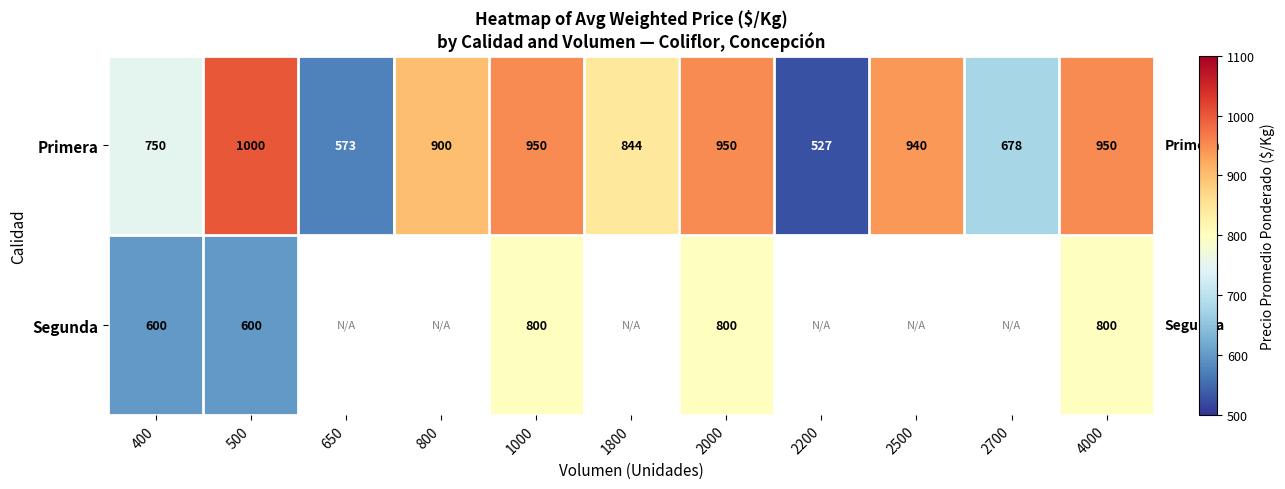

What is the difference between the Primera values at 2200 and 4000?

423